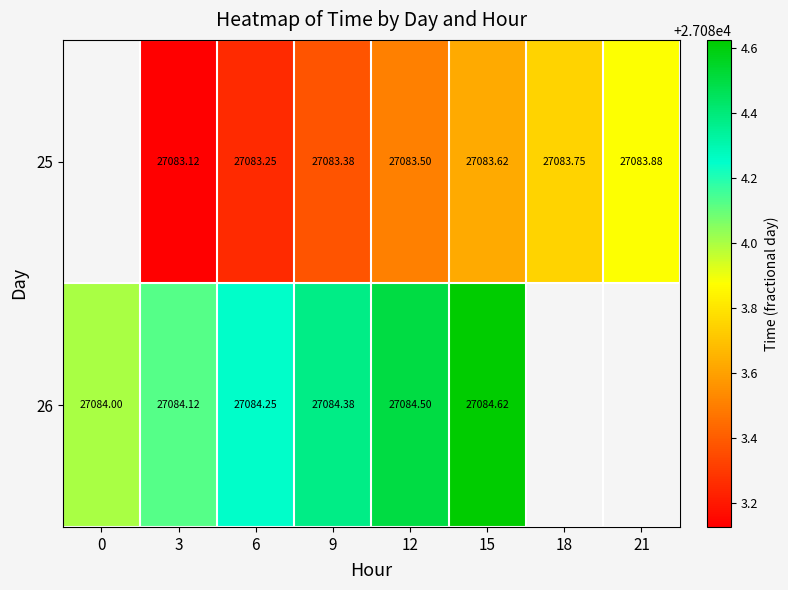

Count the number of categories in the chart.

8